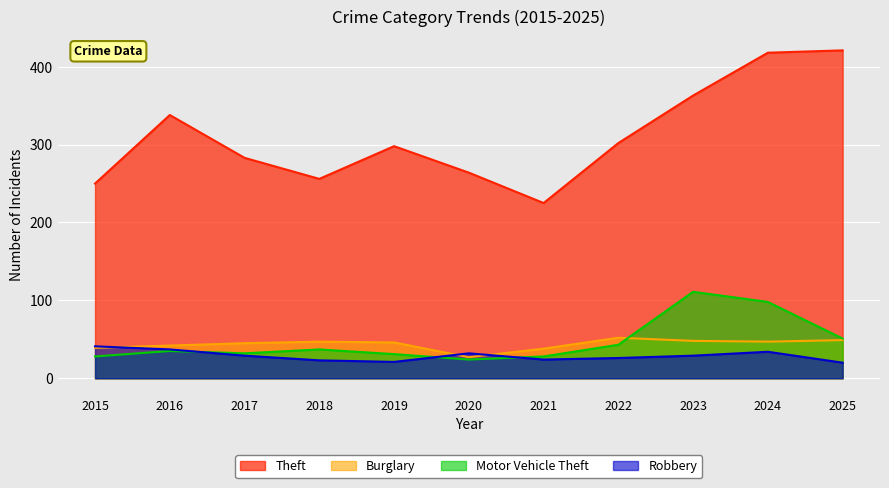

The Burglary series shows 38 at 2021. True or false?

True